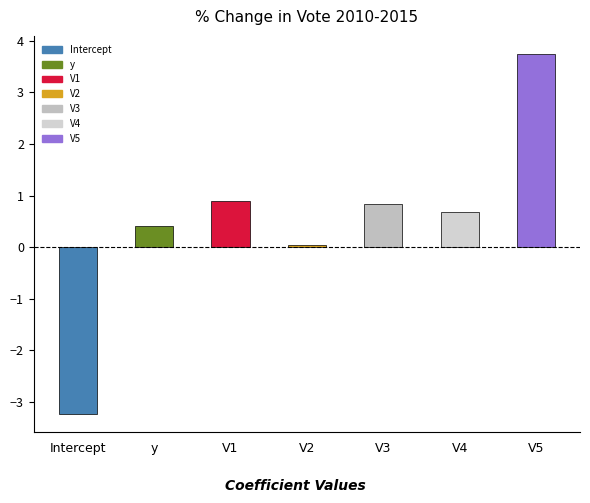

What position from the left is V2?

4